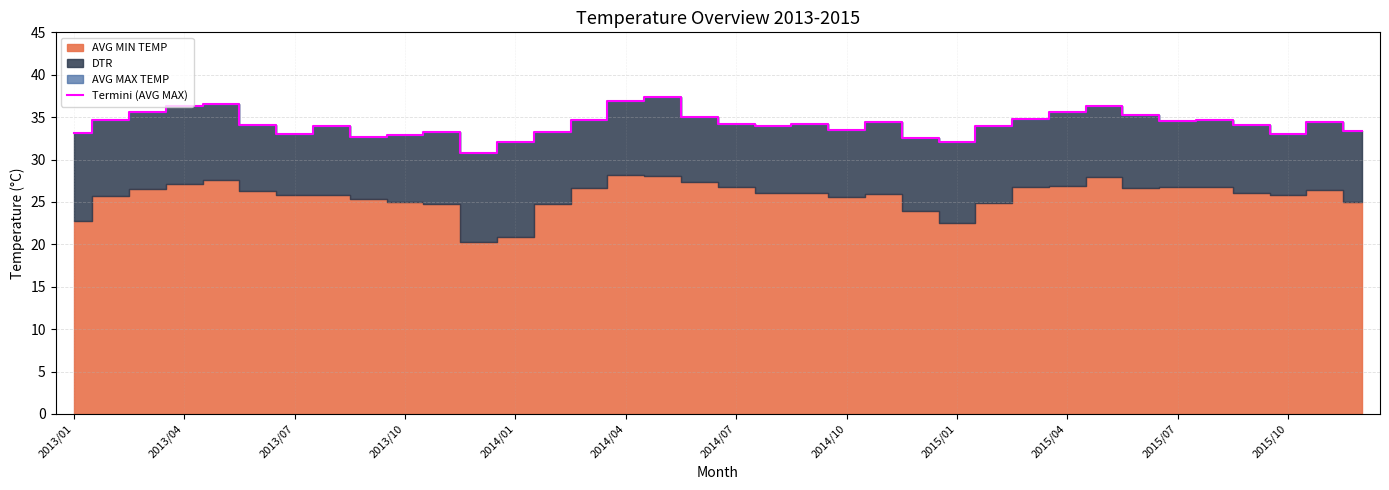

The Termini (AVG MAX) series shows 52.5 at 2013/10. True or false?

False